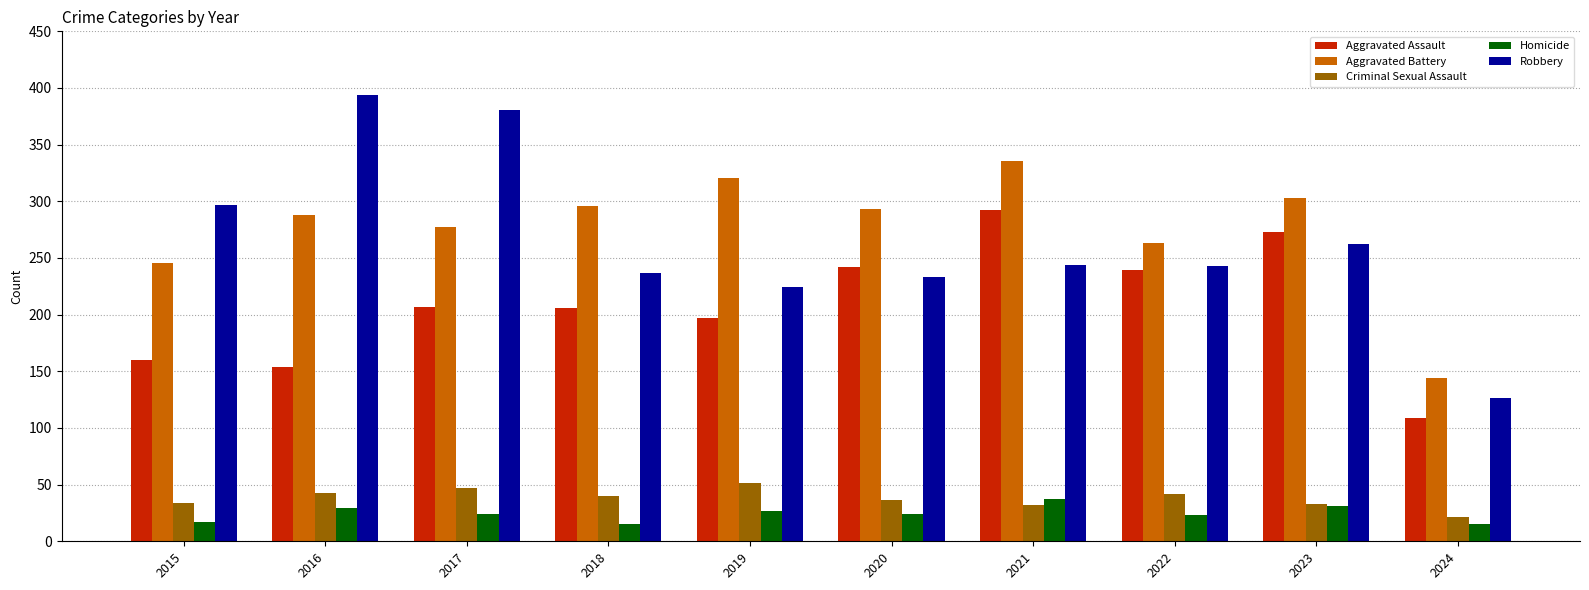

How many data points does each series have?

10